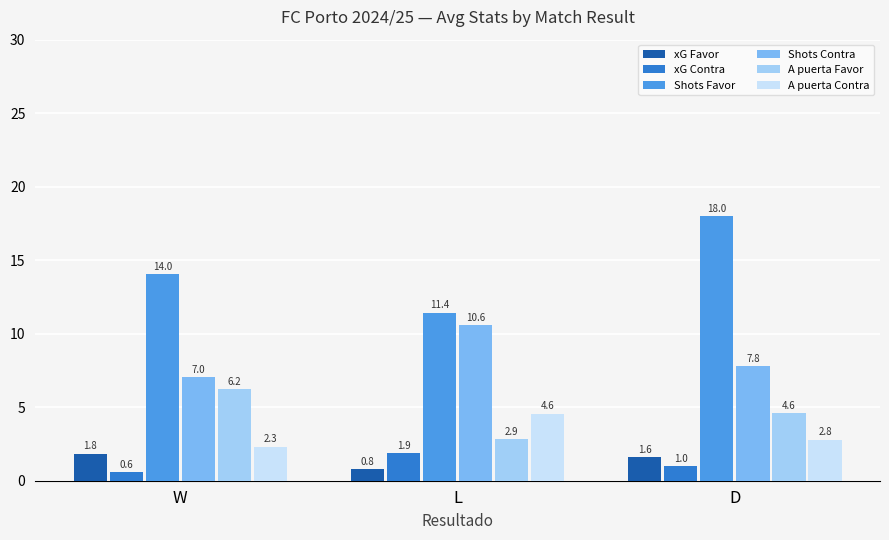

What is the label of the 3rd bar from the right?

W